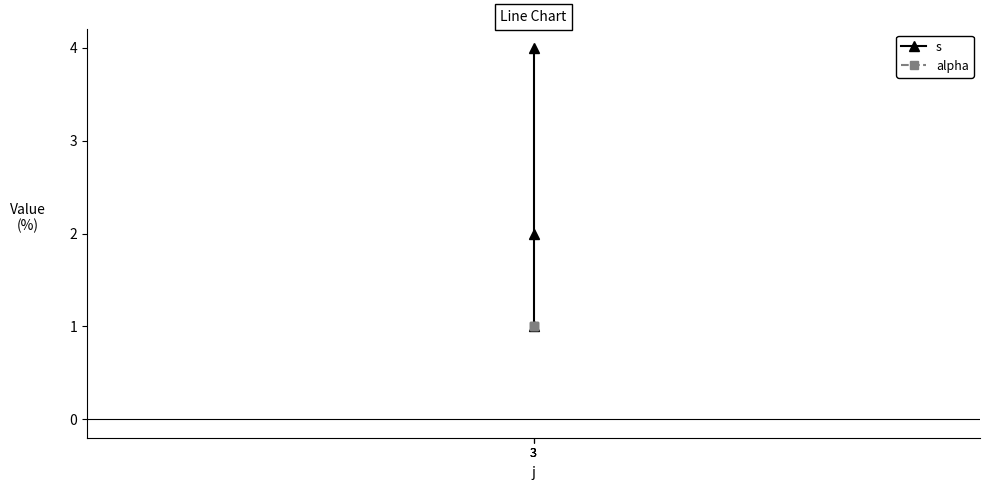

What is the sum of the alpha values at 3 and 3?

2